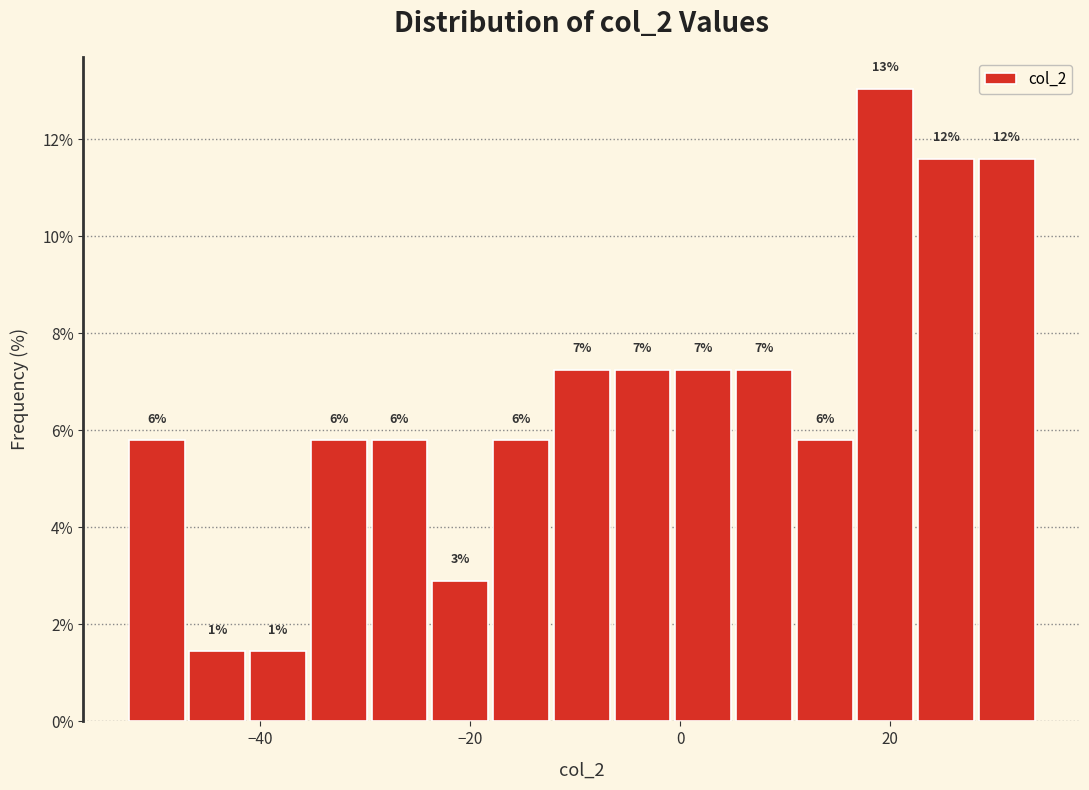

Around what value on the x-axis is the tallest bar? Give the approximate position of its centre, as read against the axis.

20